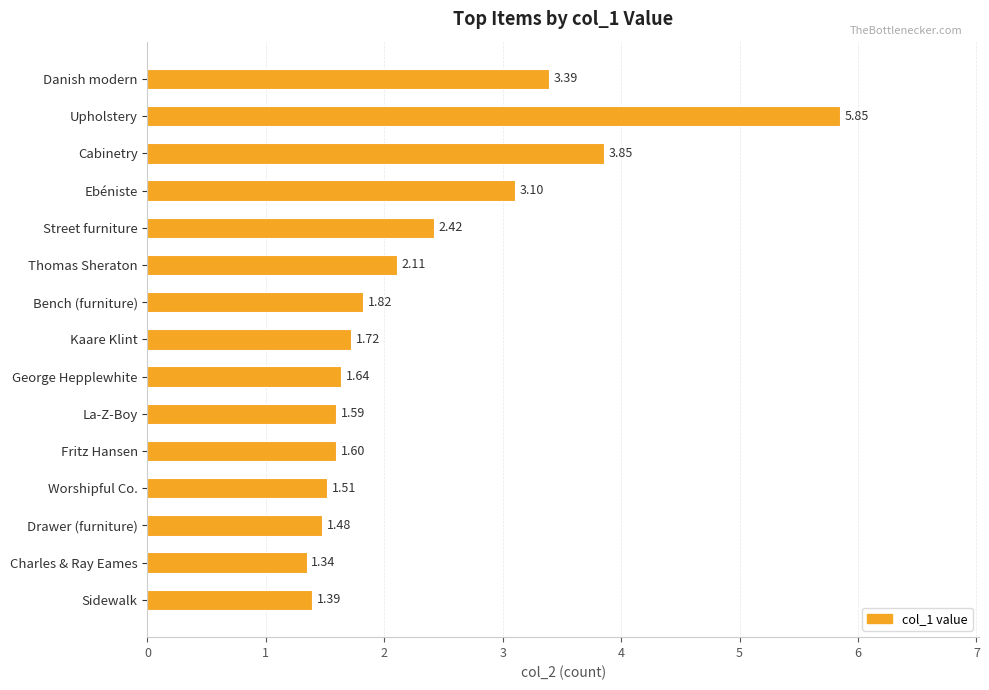

Which category has the highest value across all series?

Upholstery